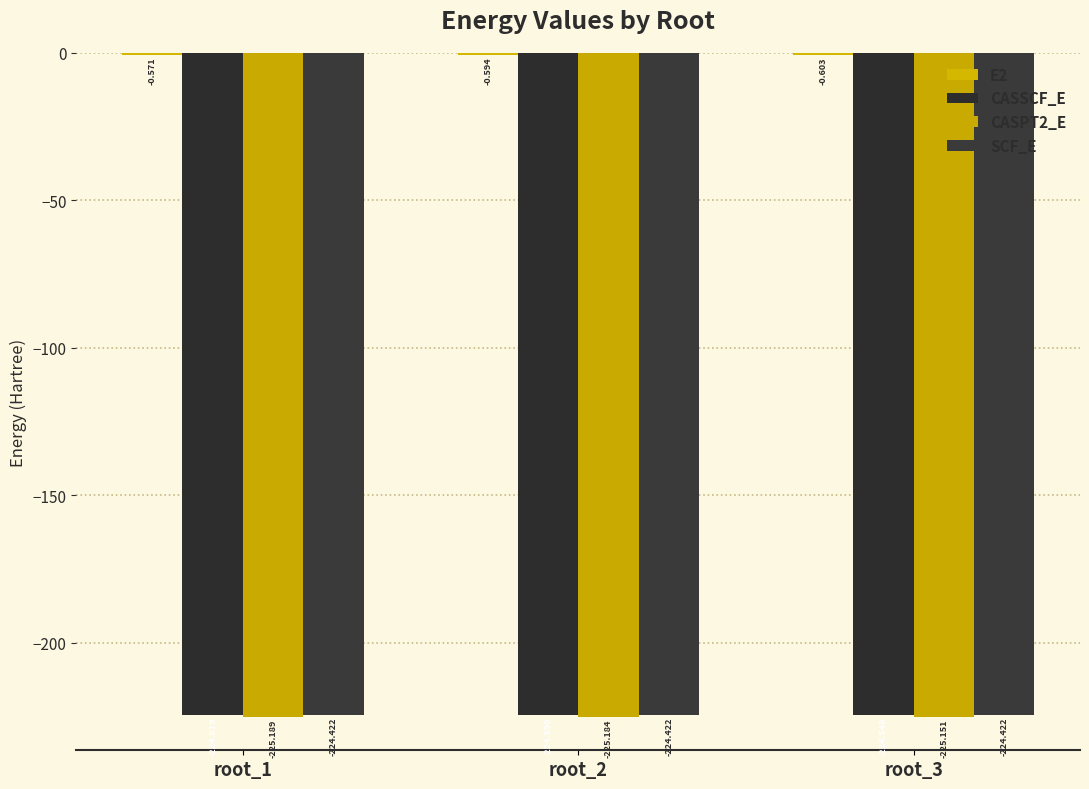

Which label corresponds to the smallest value in the chart?

root_1